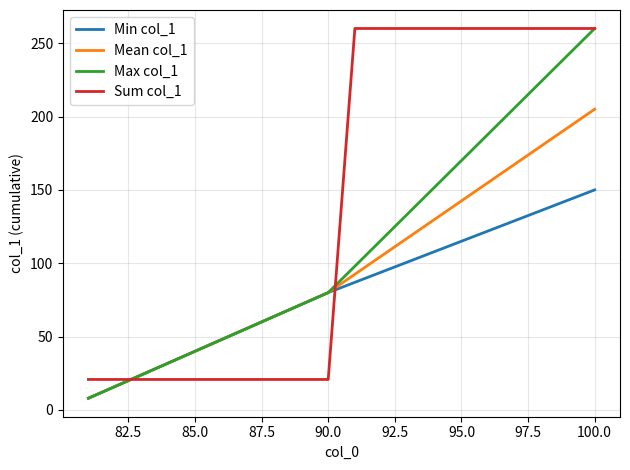

Does the chart have visible grid lines?

Yes